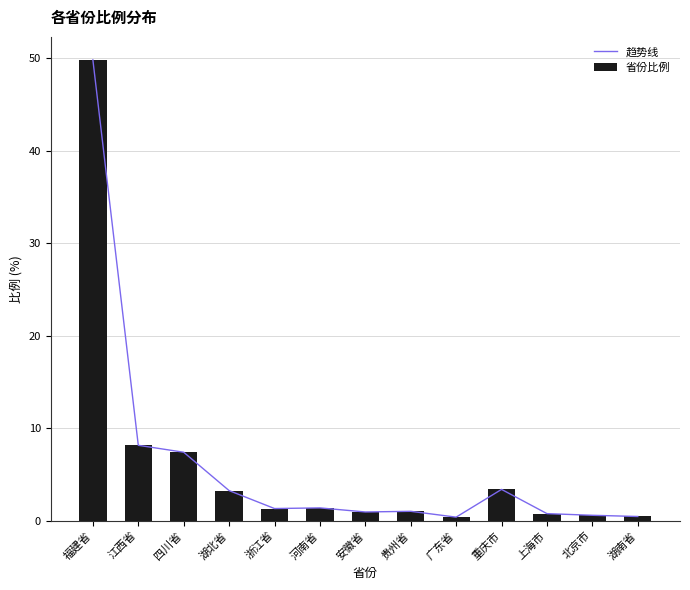

What are all the series names shown in the legend?

趋势线, 省份比例